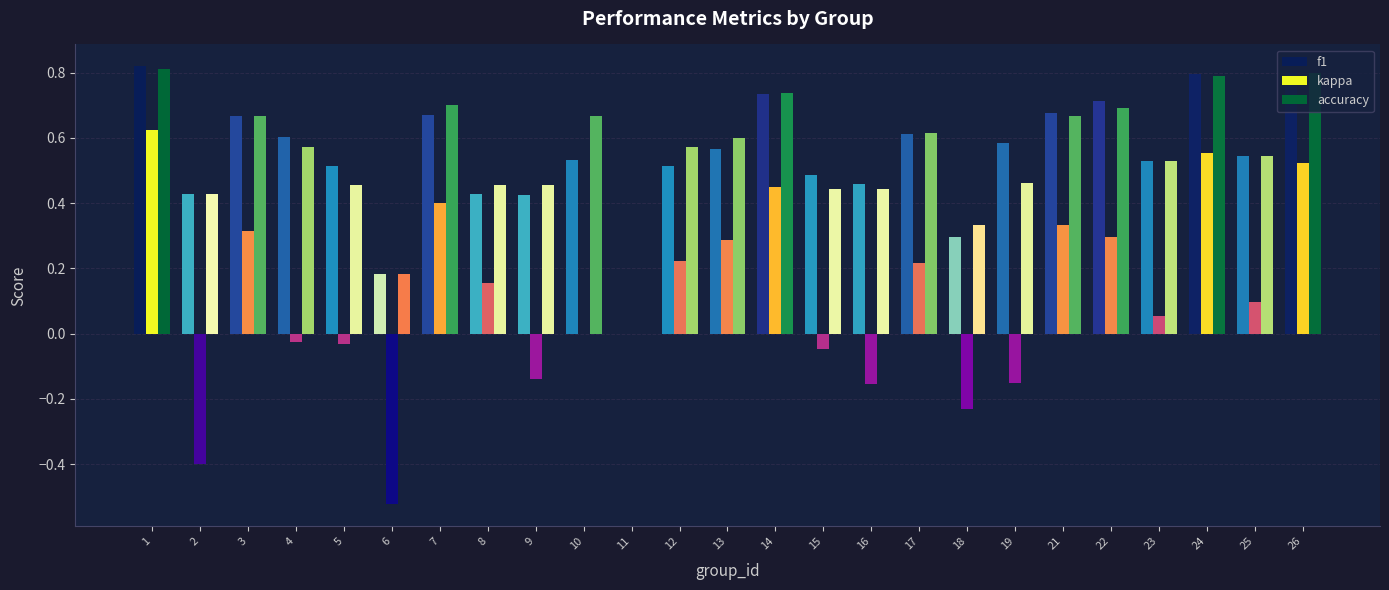

What is the sum of the accuracy values at 3 and 25?

1.2